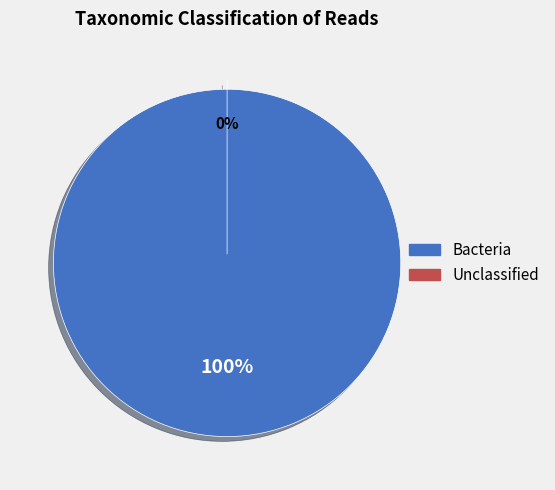

The Bacteria slice represents 100% of the pie. True or false?

True